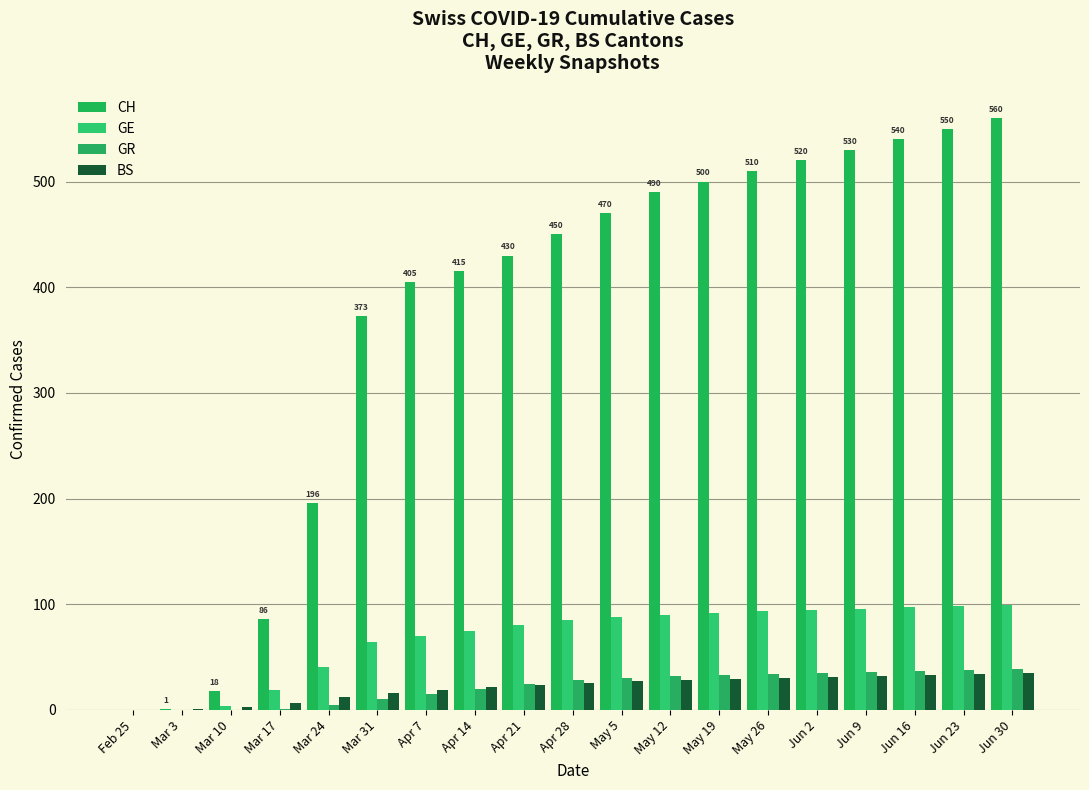

How many categories are shown in the chart?

19